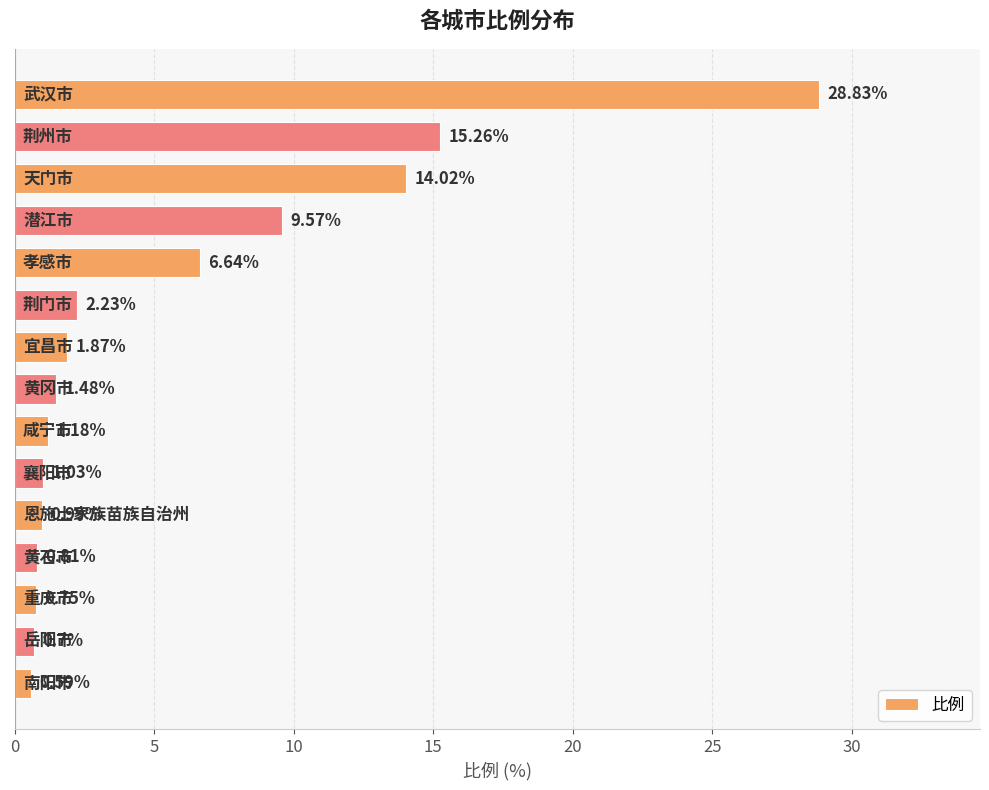

Does the chart contain stacked bars?

No